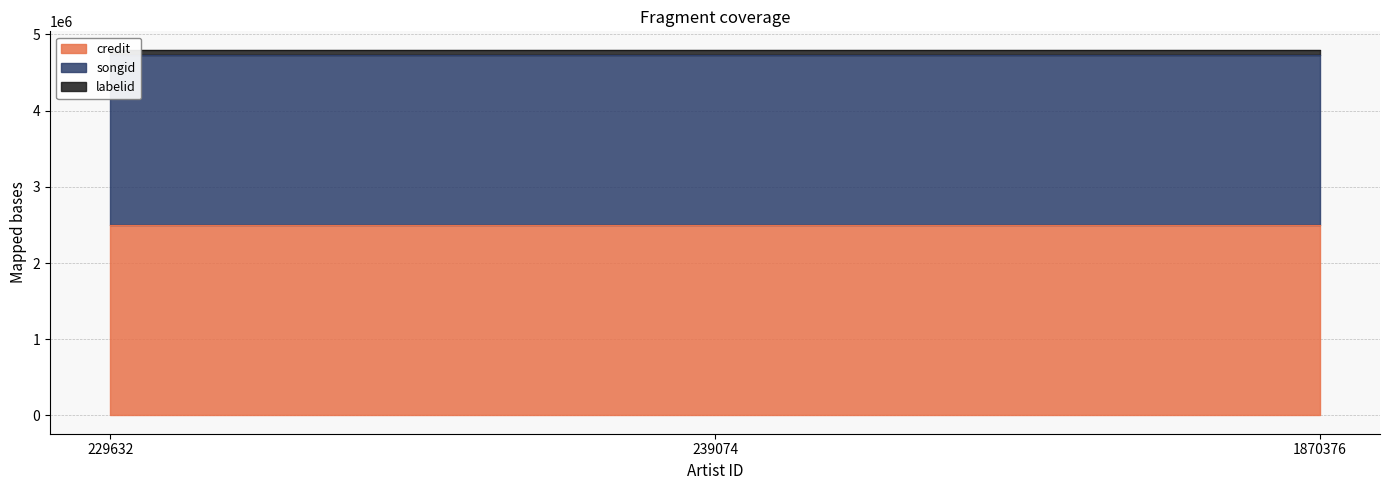

What is the approximate value of labelid at 229632, to the nearest 50?

4800050